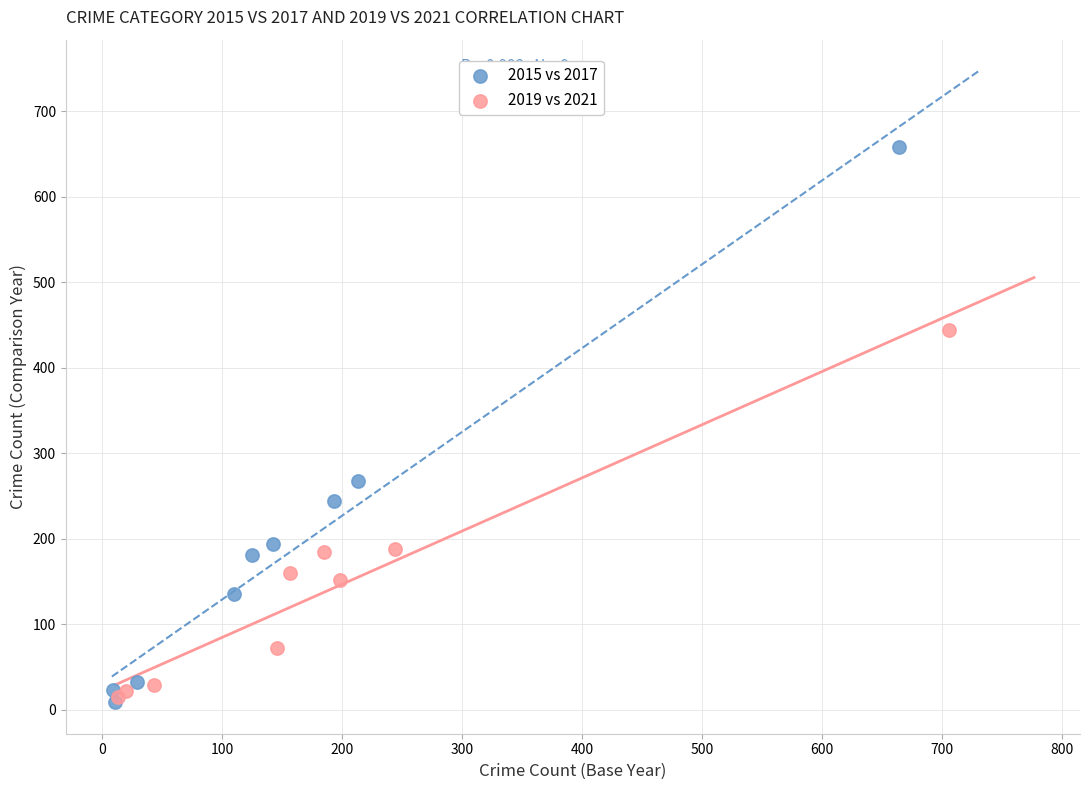

Which series reaches the maximum Y coordinate?

2015 vs 2017